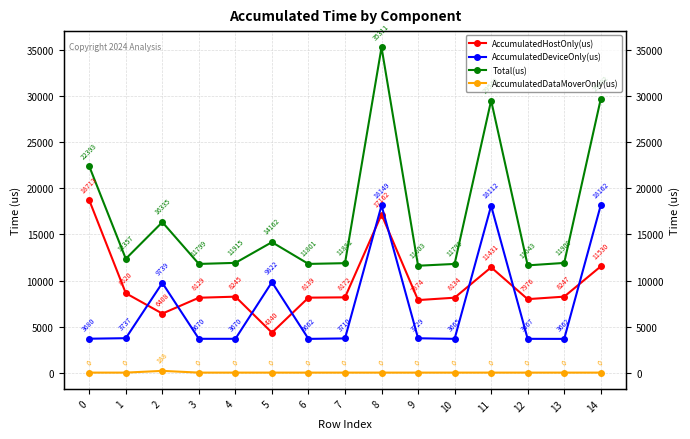

List the labels in order of AccumulatedDeviceOnly(us) value, largest first.

14, 8, 11, 5, 2, 1, 9, 7, 0, 4, 3, 12, 10, 6, 13